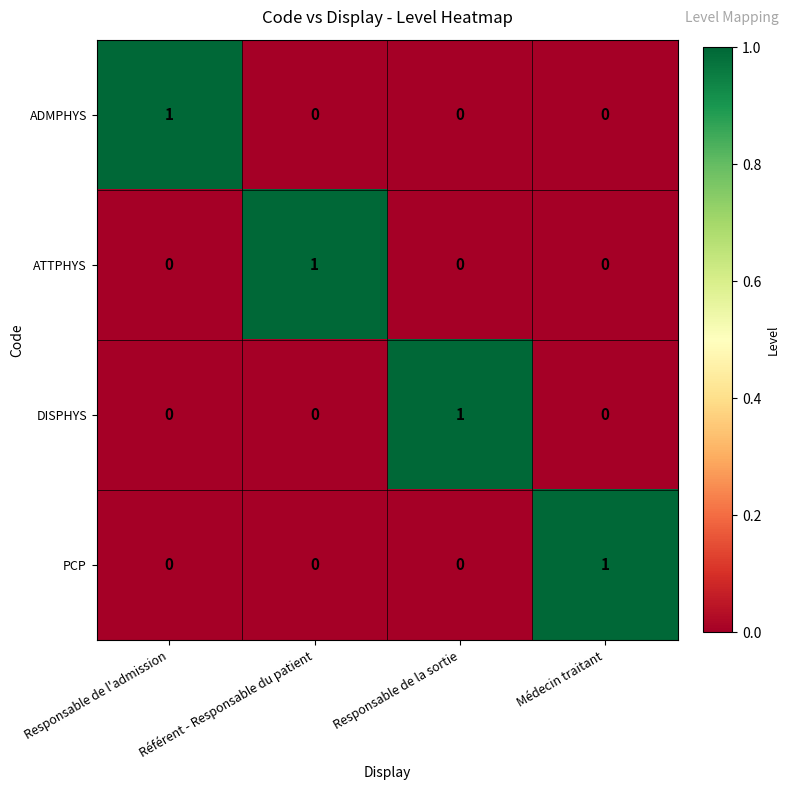

Is it true that ADMPHYS equals 1 at Responsable de l'admission?

True